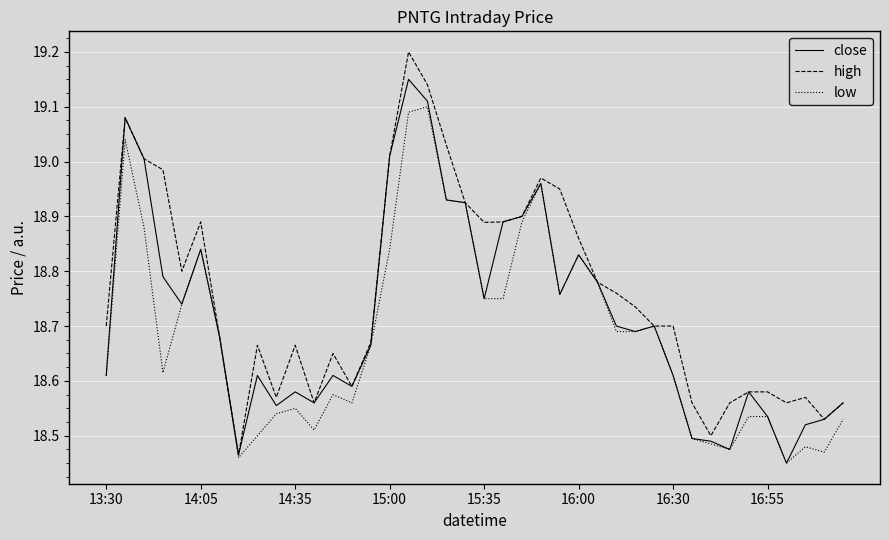

What is the maximum value shown in the chart?

19.2